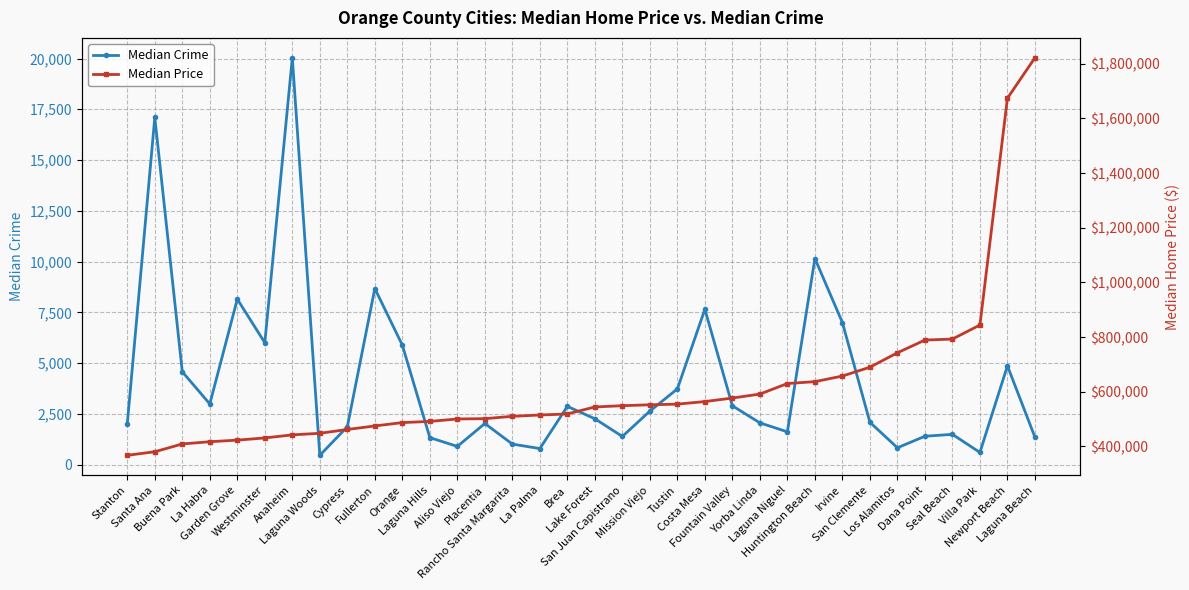

How many lines are shown in the chart?

2